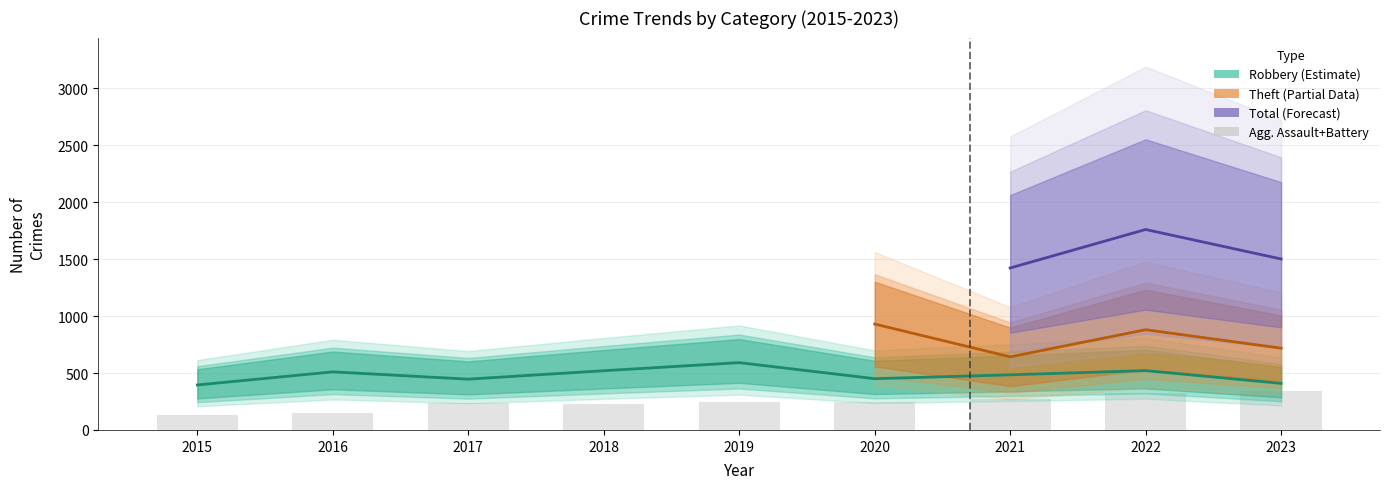

How many bars are there in total?

9